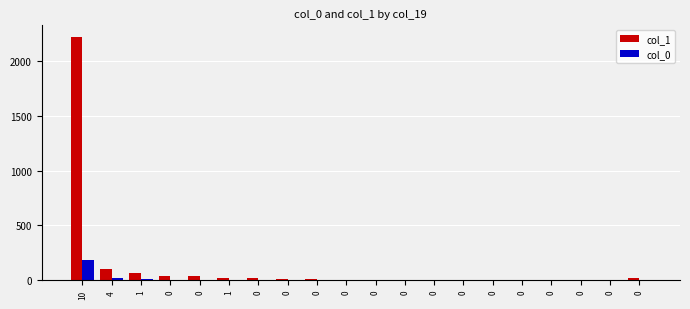

Count the number of categories in the chart.

20